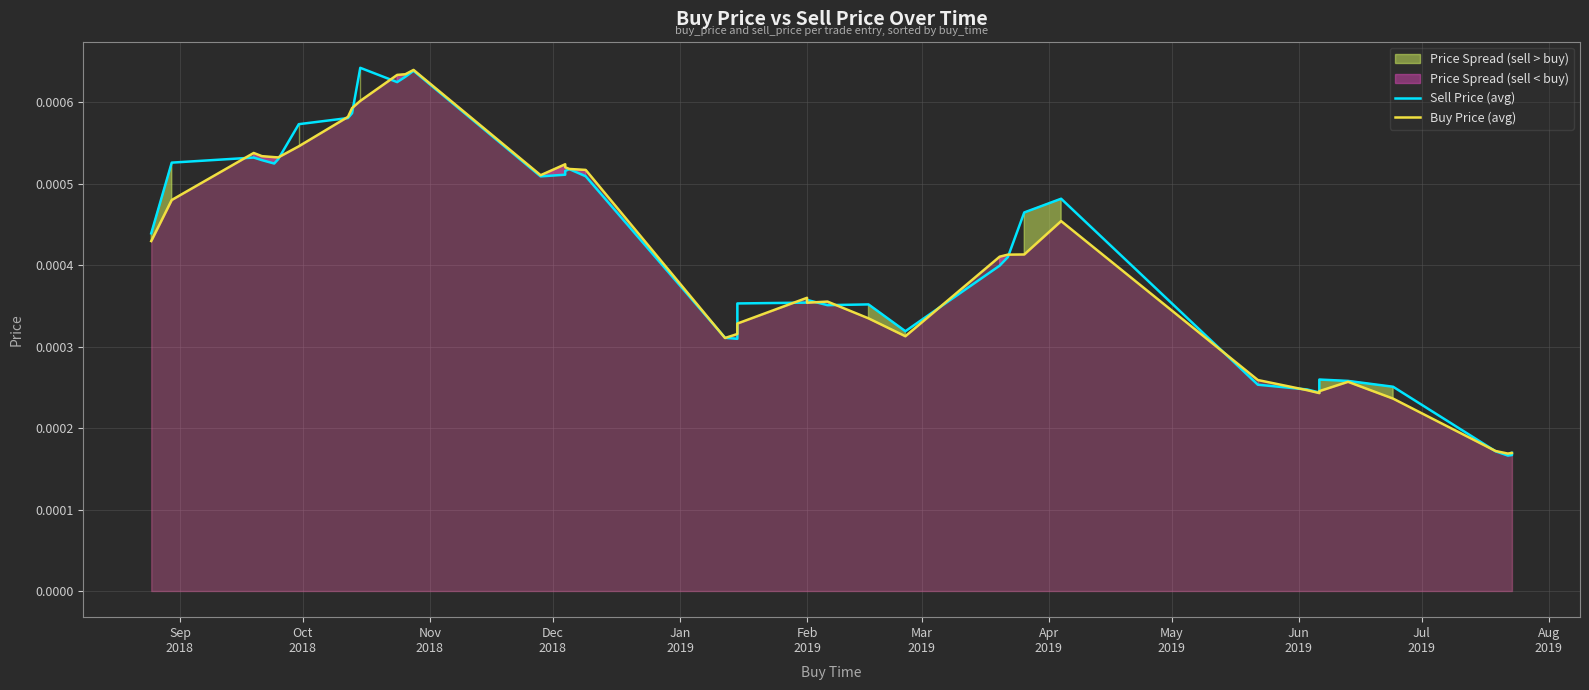

At how many categories does at least one series exceed 0?

40